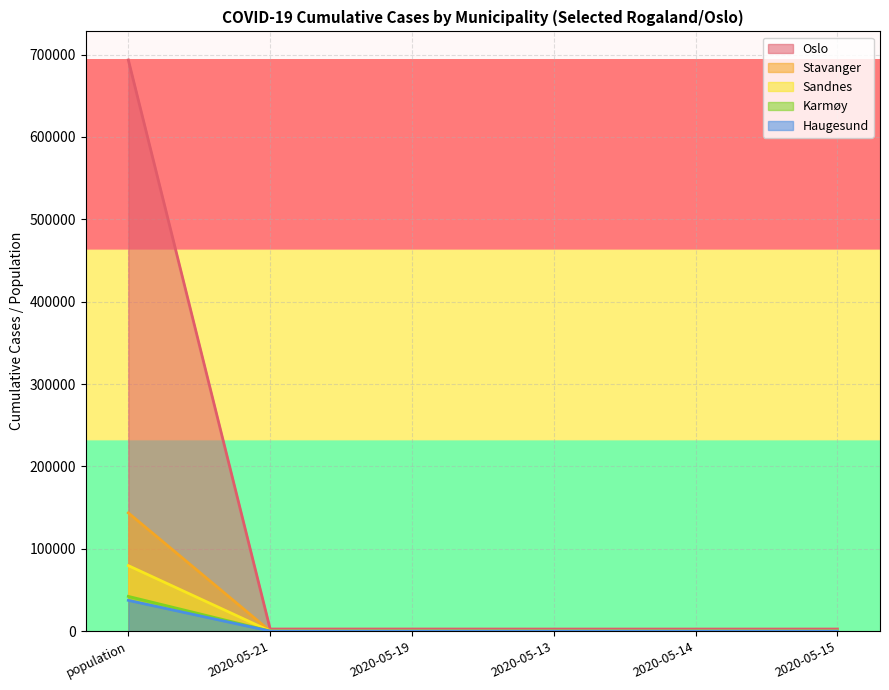

At which label is Karmøy closest to 21114?

2020-05-21